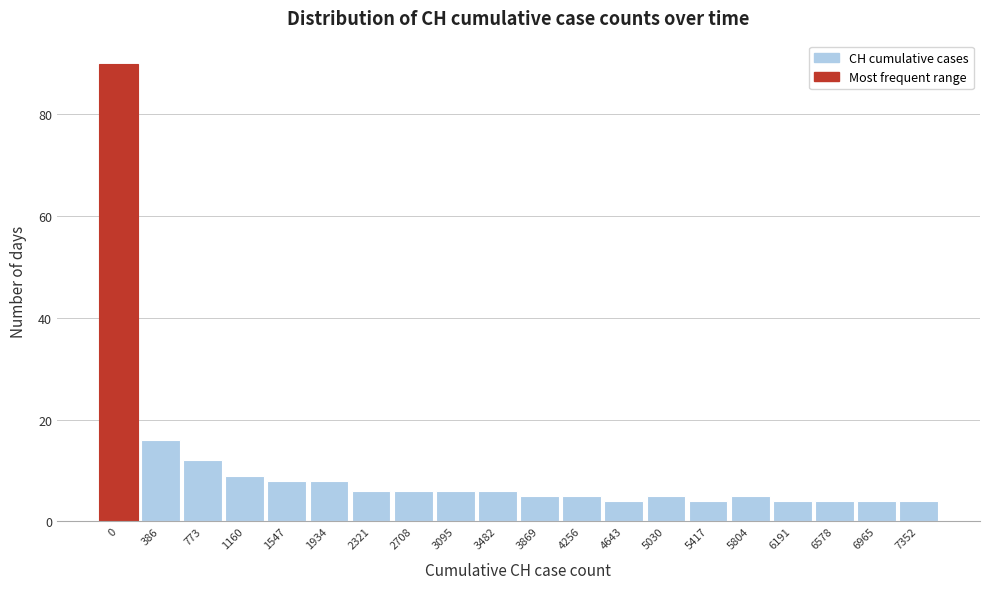

Reading left to right, list all the values displayed in this chart.

0=90	386=16	773=12	1160=9	1547=8	1934=8	2321=6	2708=6	3095=6	3482=6	3869=5	4256=5	4643=4	5030=5	5417=4	5804=5	6191=4	6578=4	6965=4	7352=4